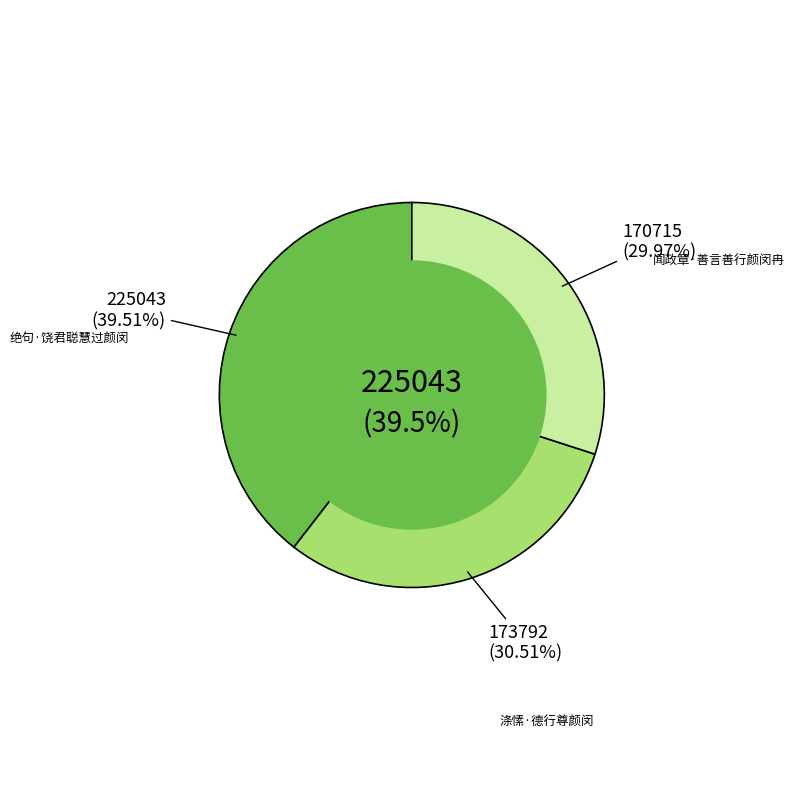

Which slice is the smallest?

闻政章·善言善行颜闵冉